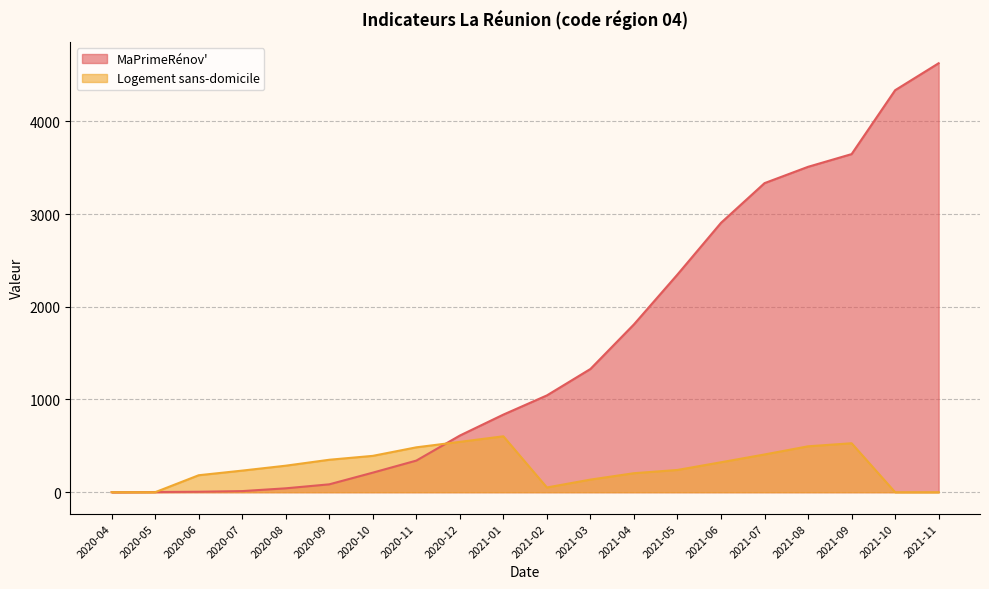

True or false: MaPrimeRénov' and Logement sans-domicile cross at least once.

True